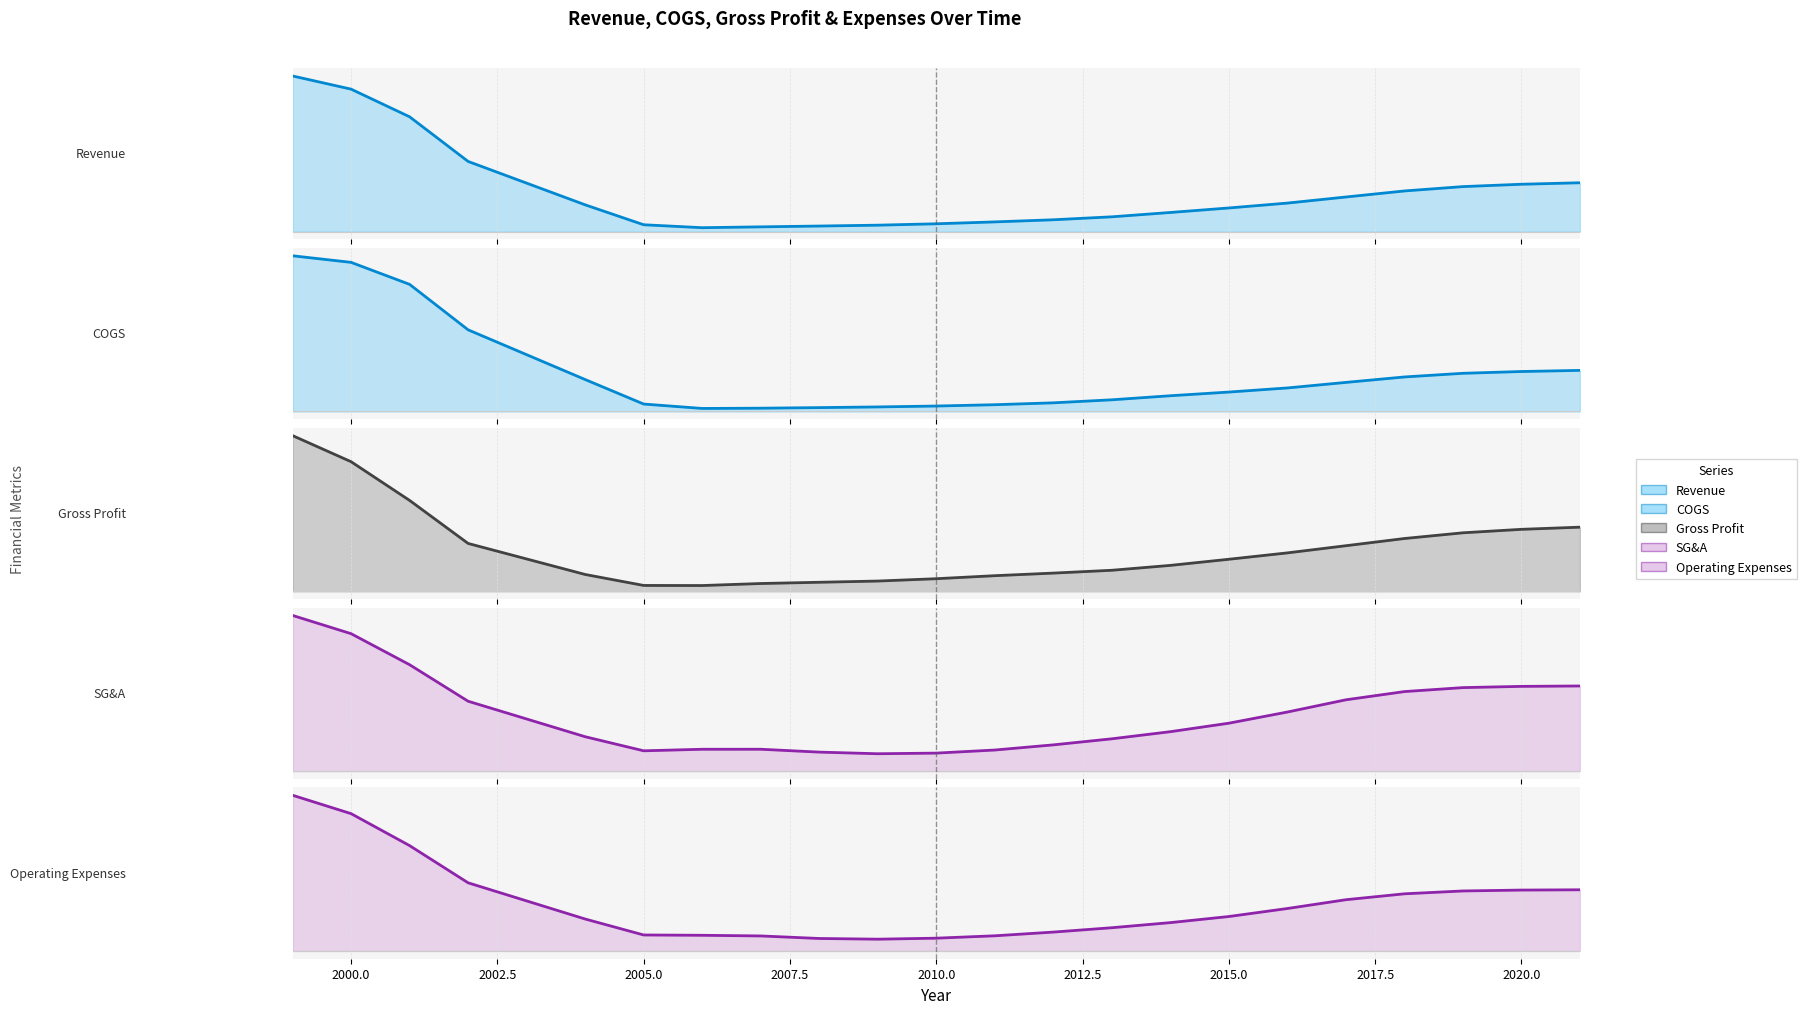

After their last crossing, which series has the higher values: COGS or Gross Profit?

COGS